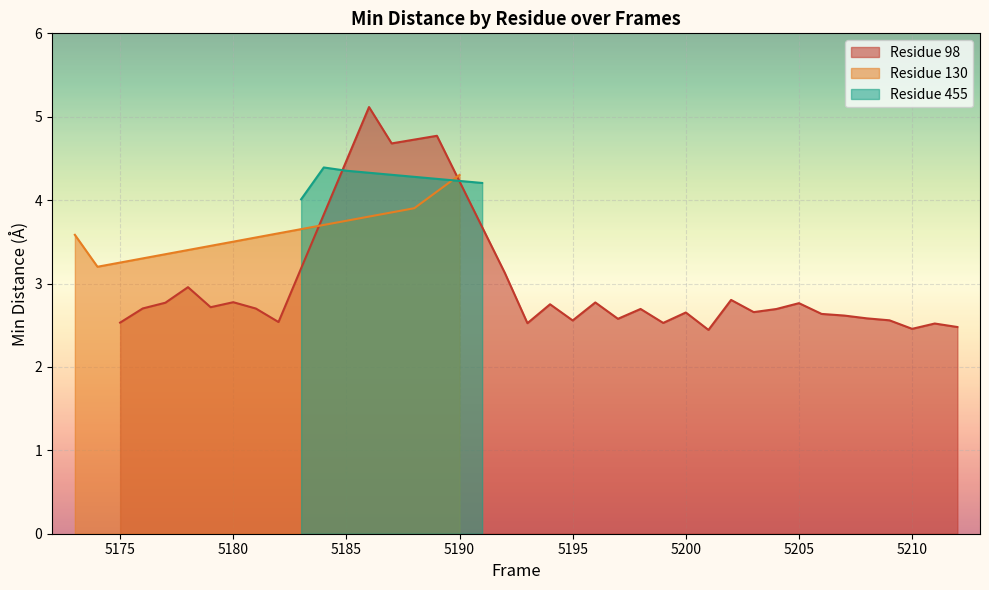

How many interior local valleys does the Residue 130 series have?

1